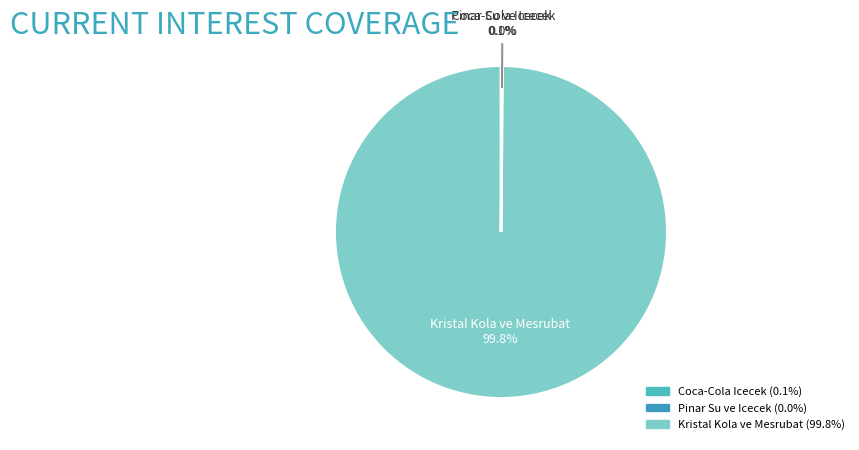

Does any single category account for the majority?

Yes